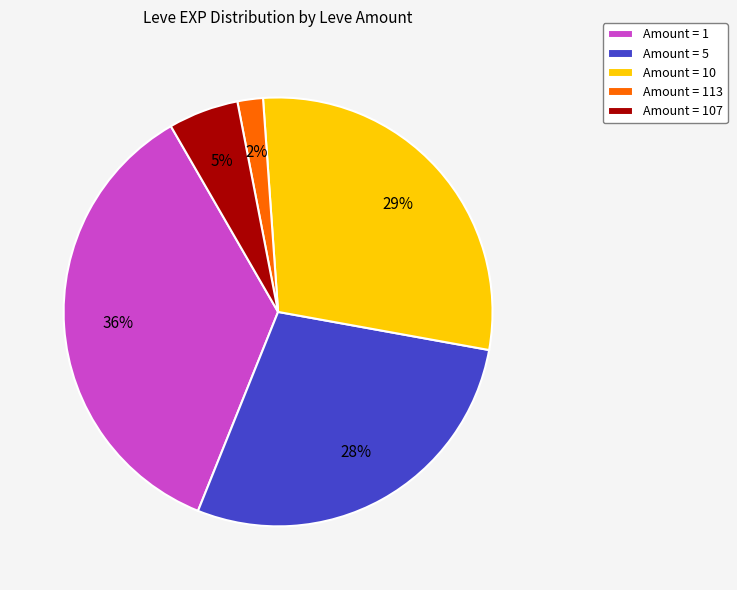

Approximately how many times larger is the value at Amount = 10 compared to Amount = 1?

0.8